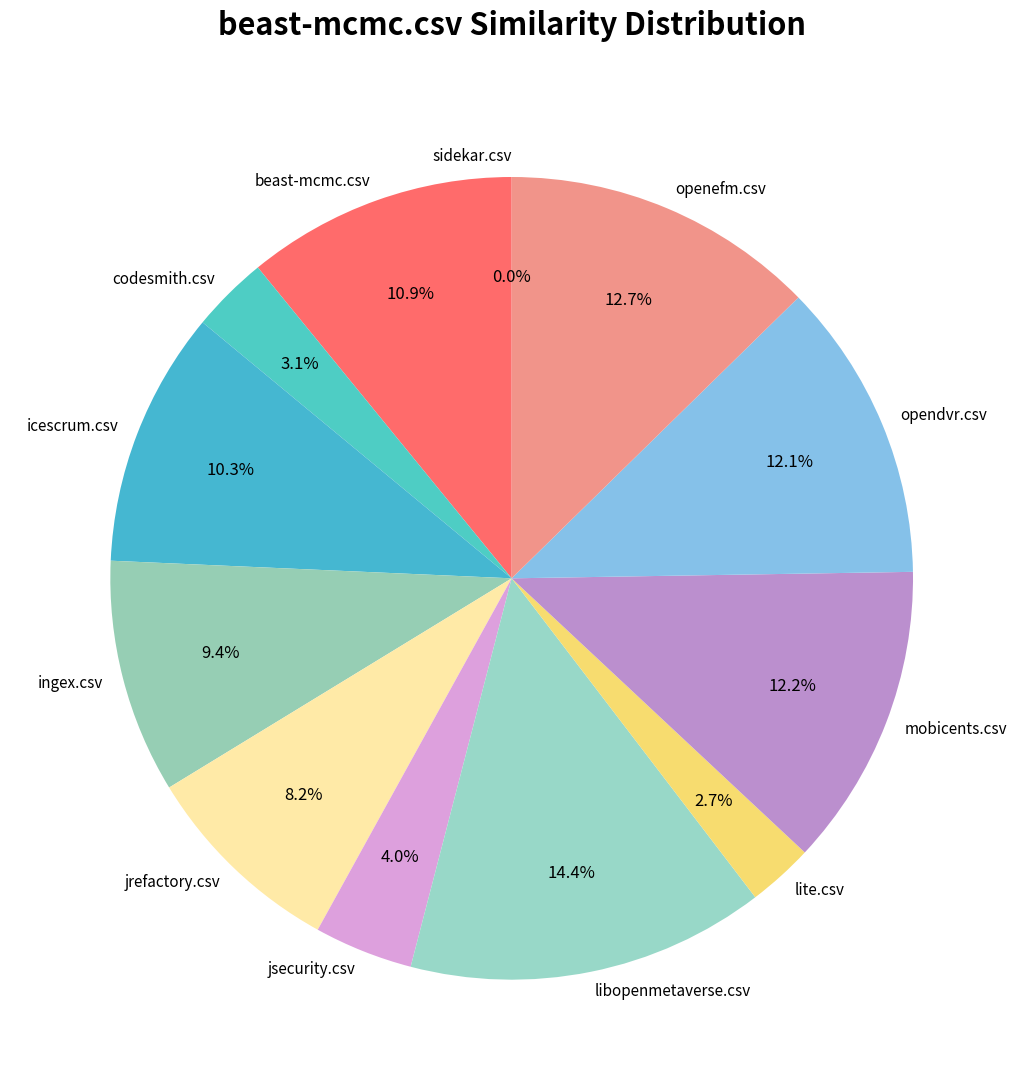

Does opendvr.csv represent more than half of the total?

No